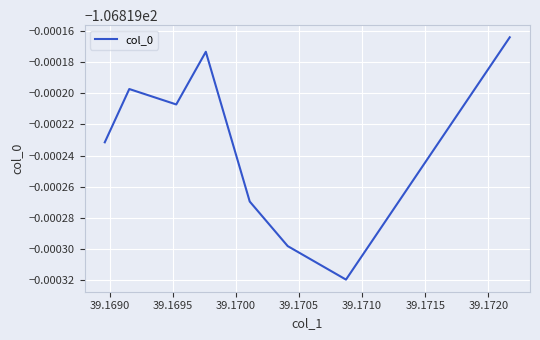

How many points are higher than both their immediate neighbors (excluding endpoints)?

2